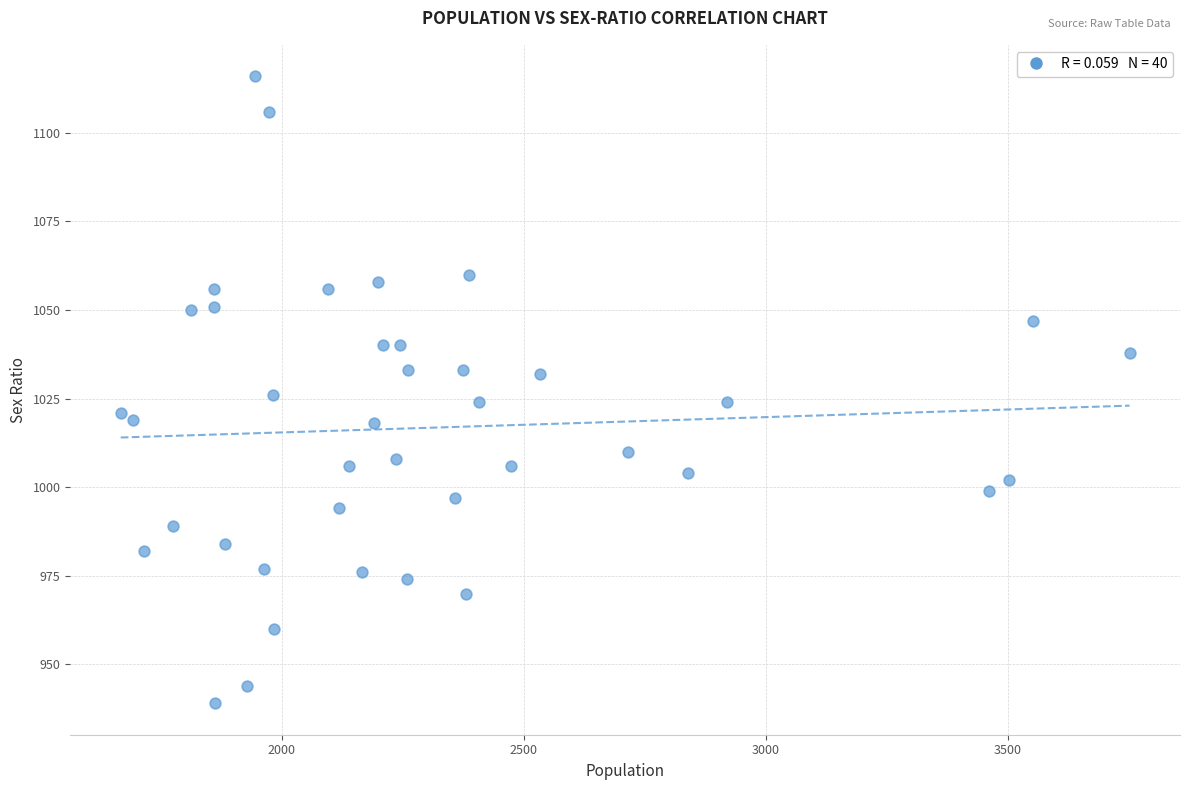

What is the range of X values (max minus min)?

2085